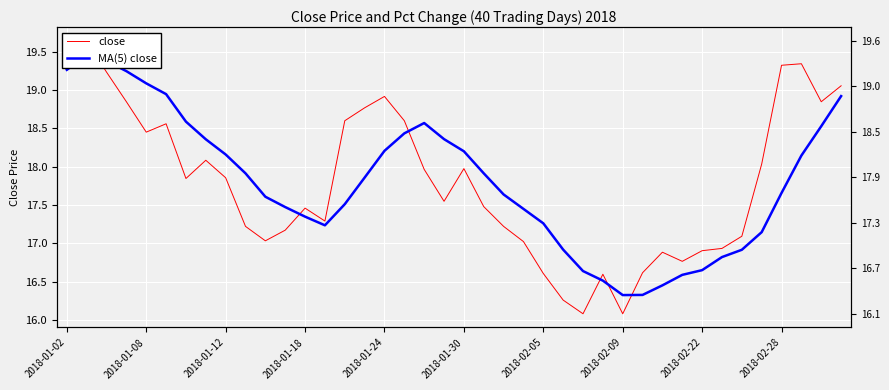

Which series has the widest spread of values?

close